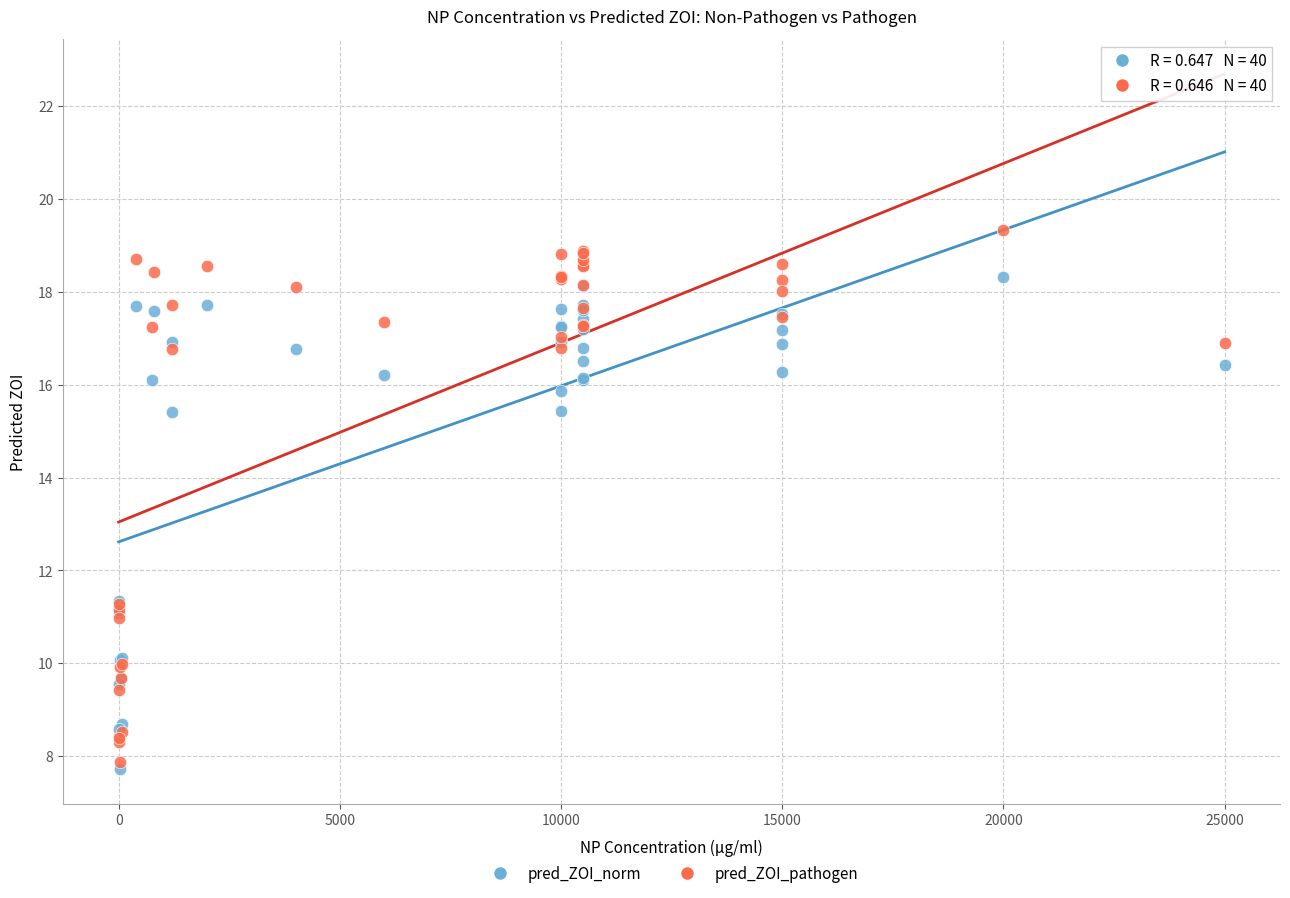

What are all the series names shown in the legend?

pred_ZOI_norm, pred_ZOI_pathogen